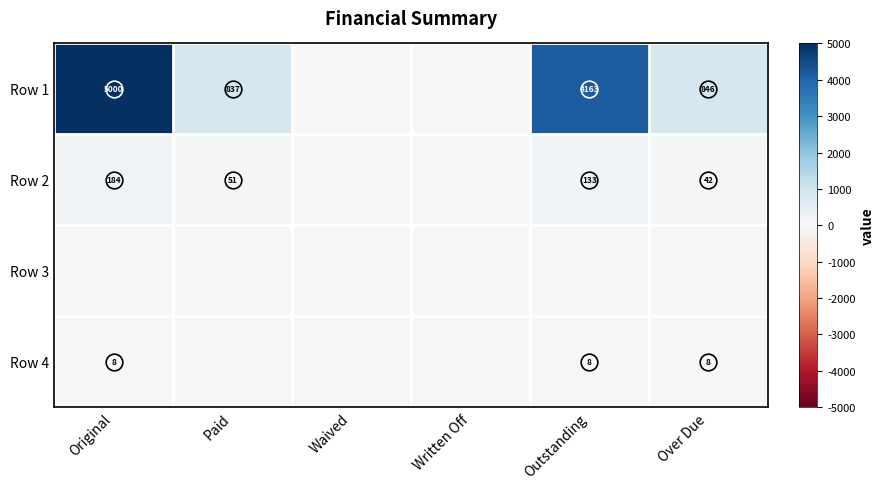

The Row 1 series shows 6324 at Outstanding. True or false?

False